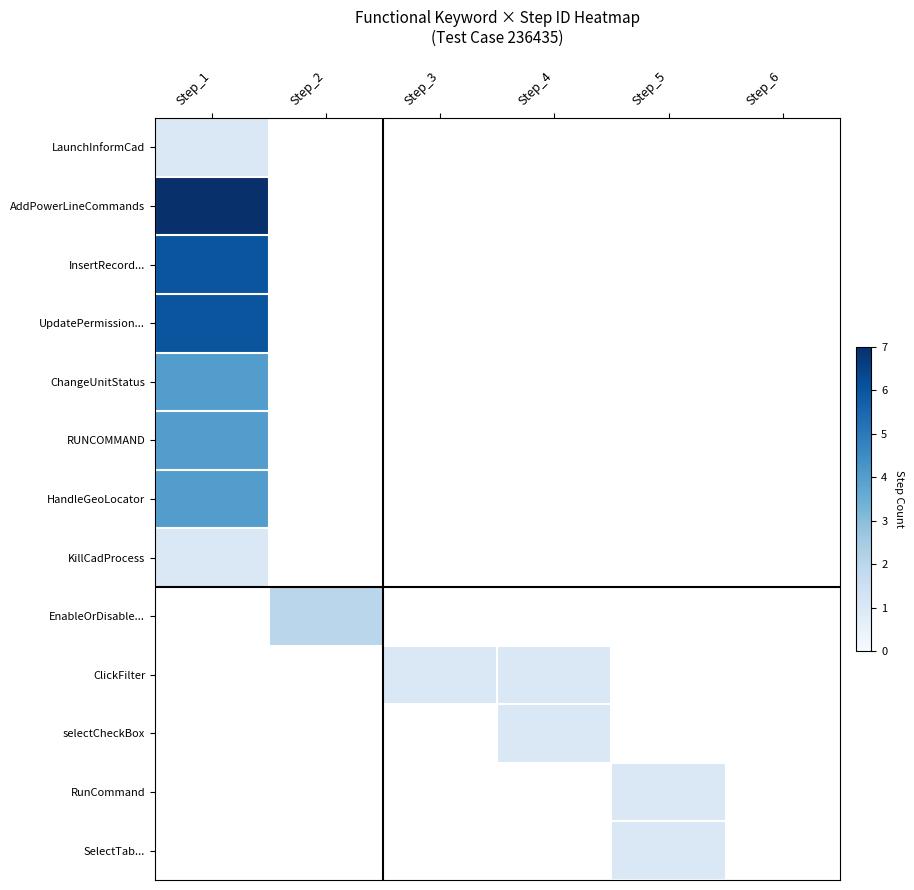

At how many categories does at least one series exceed 6?

1